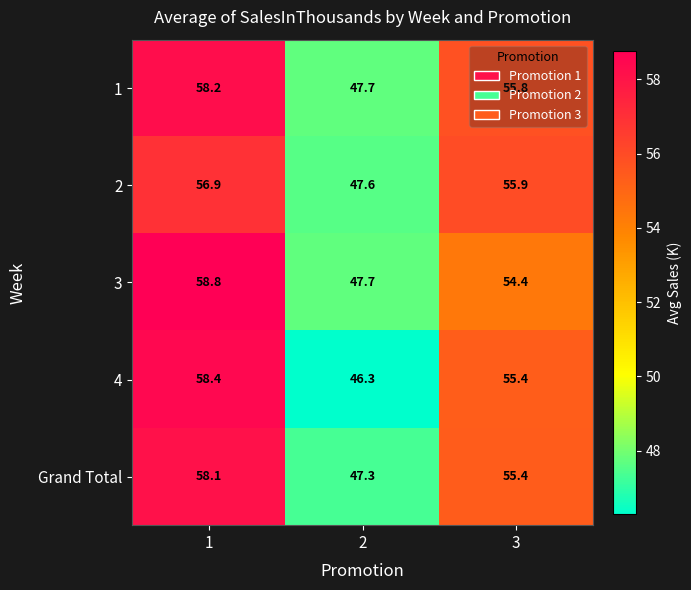

True or false: 3 has a value of 15.9 at 3.

False